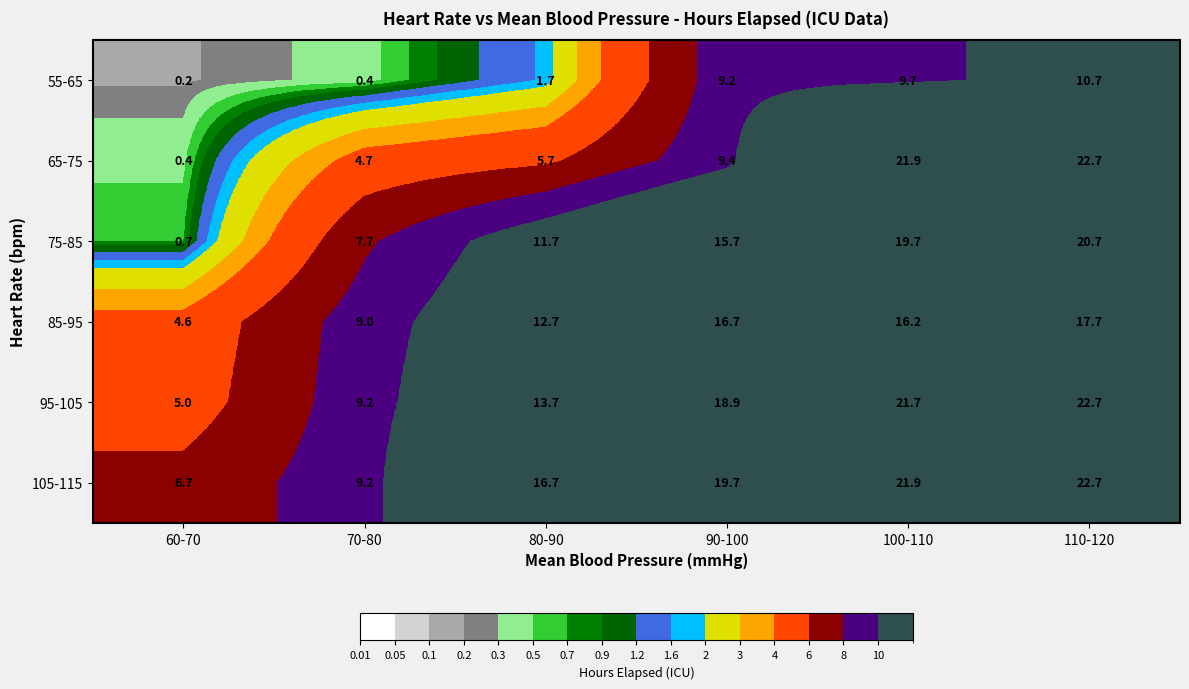

Which series has the largest total across all categories?

105-115